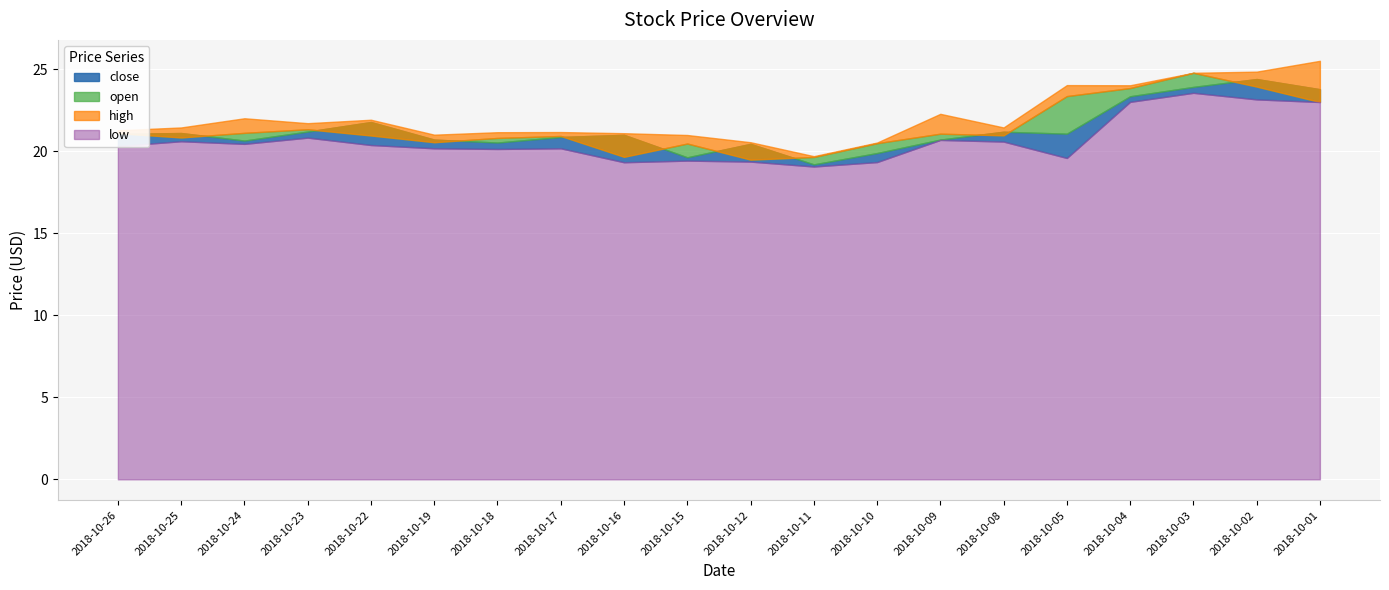

What value does the close series have at 2018-10-15?

19.6